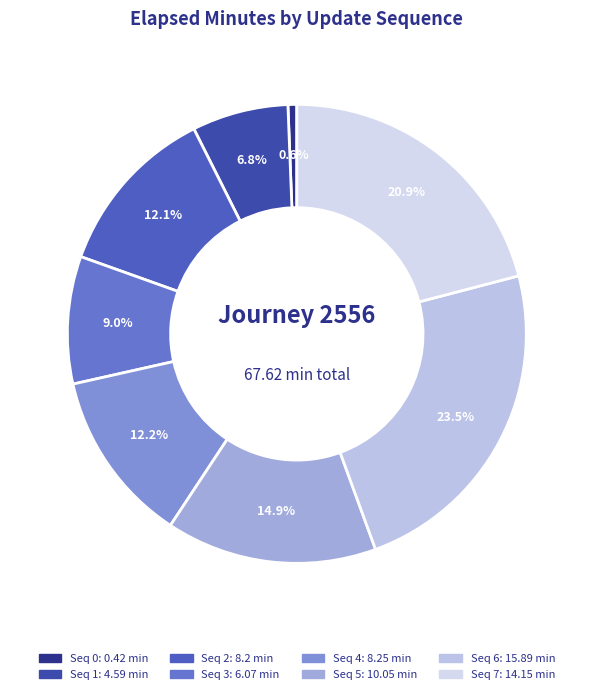

How many segments does this pie chart have?

8